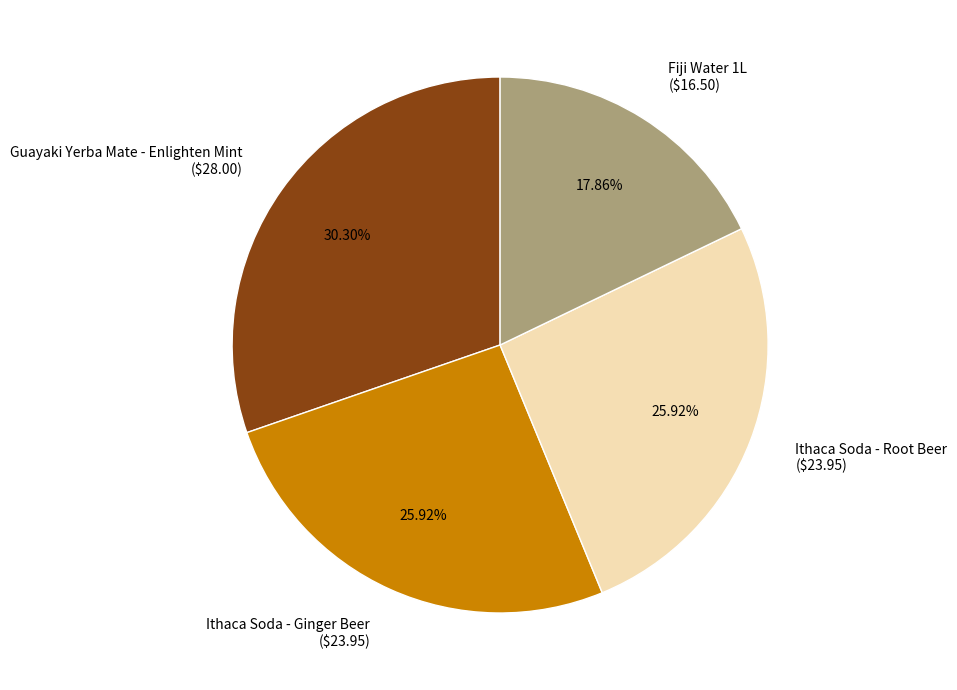

Approximately how many times larger is the value at Guayaki Yerba Mate - Enlighten Mint compared to Ithaca Soda - Root Beer?

1.2